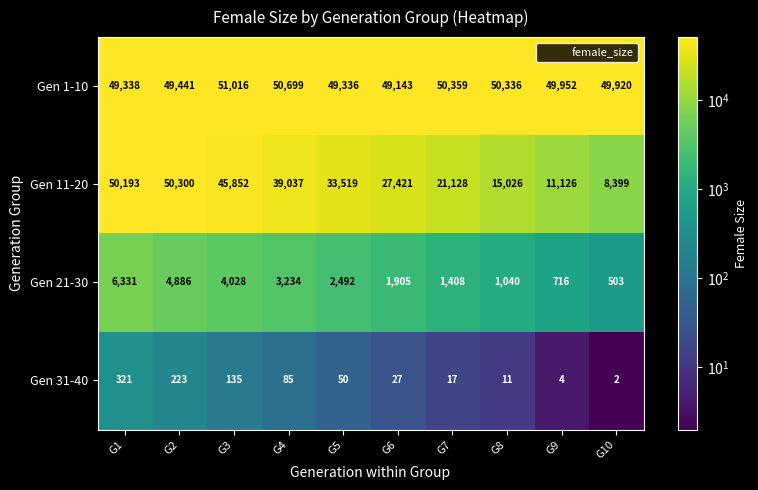

List the series in order of their peak value, lowest first.

Gen 31-40, Gen 21-30, Gen 11-20, Gen 1-10